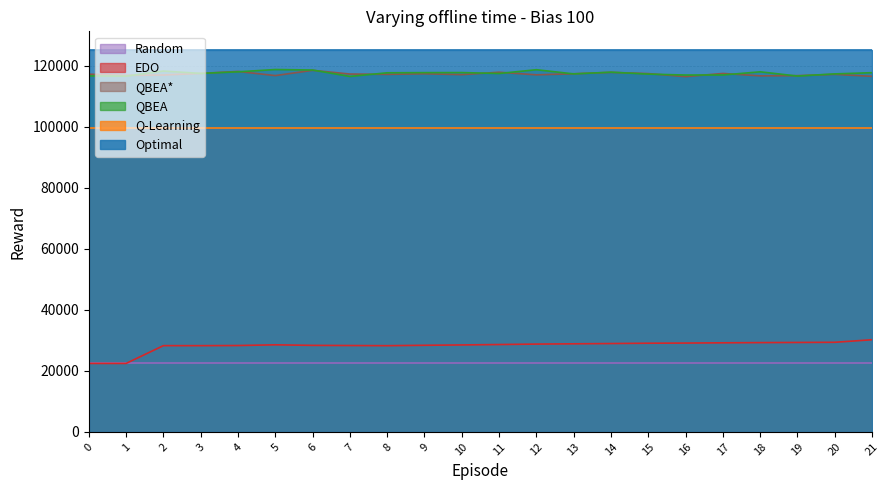

Is the value of QBEA* at 4 greater than the value of QBEA at 6?

No